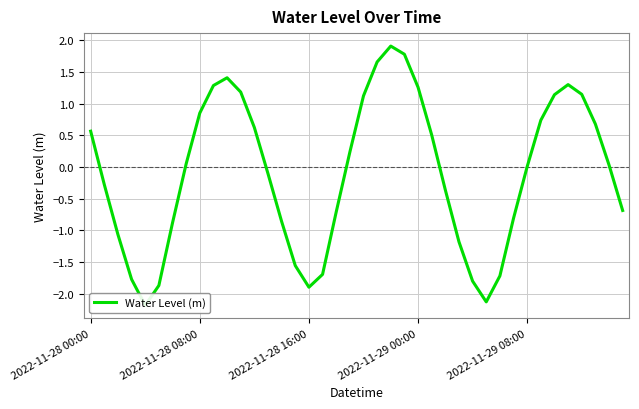

The chart shows a value of 1.1 at 20. True or false?

True